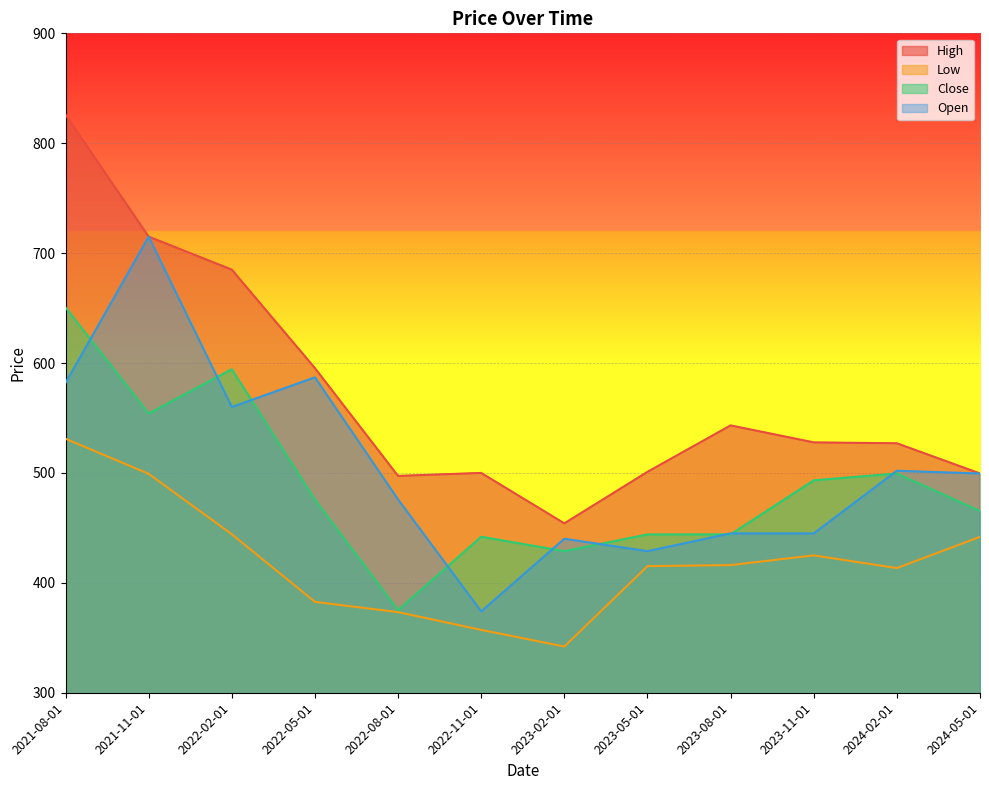

Reading right to left, transcribe all the data shown in this chart.

High: 499.5	527.0	527.8	543.2	501.0	454.1	500.0	497.3	595.4	685.0	715.0	826.0
Low: 441.9	413.5	425.0	416.1	415.2	342.0	357.2	373.4	382.7	444.2	499.2	531.1
Close: 465.3	499.5	493.3	444.1	444.0	428.9	442.0	375.2	475.7	594.4	554.1	650.6
Open: 499.5	502.0	445.0	445.0	428.9	440.1	374.0	475.9	587.0	560.0	715.0	582.0